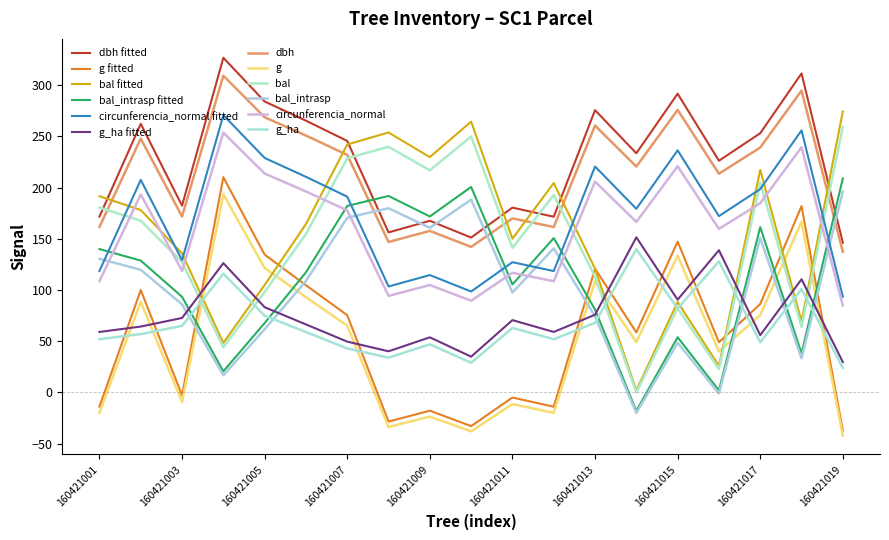

What is the minimum value for bal_intrasp?

-20.0